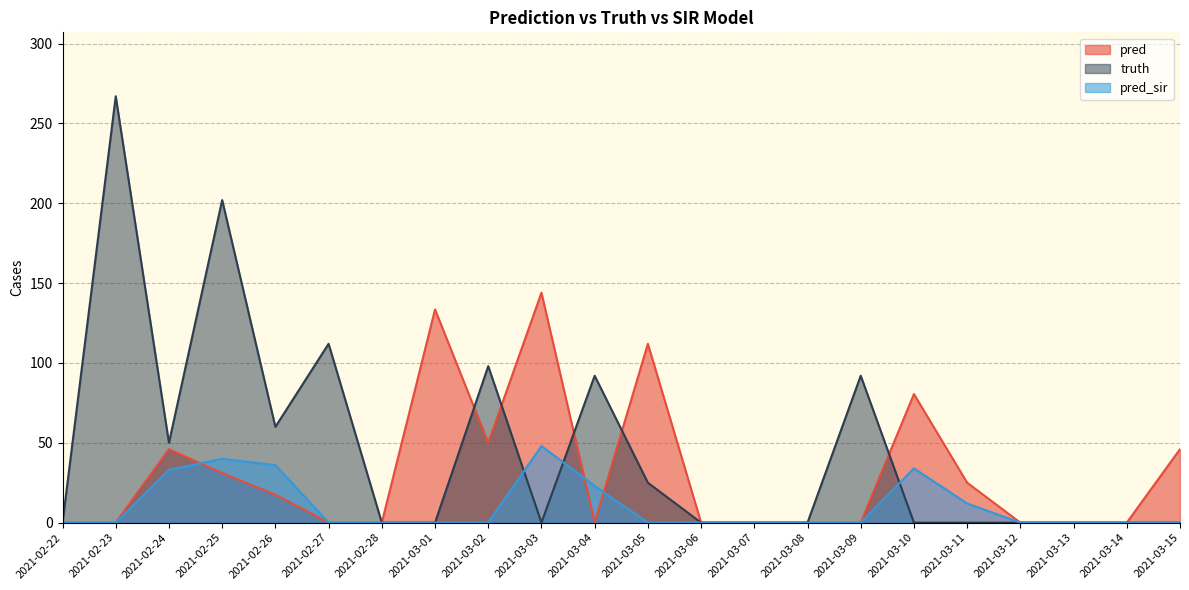

Which series changed the most between 2021-03-04 and 2021-03-15?

truth